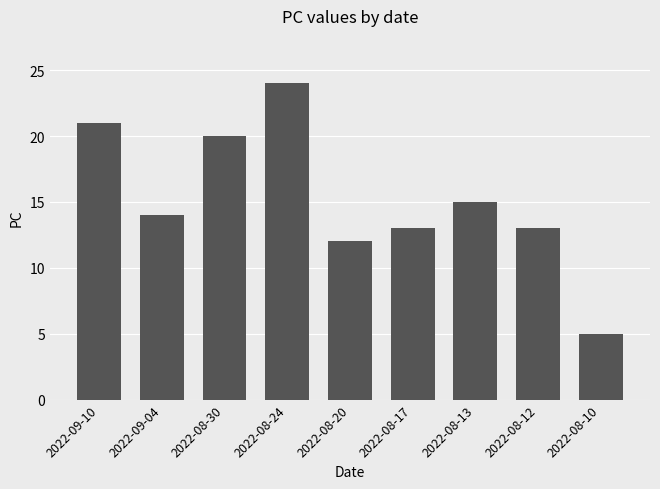

What is the sum of all values?

137